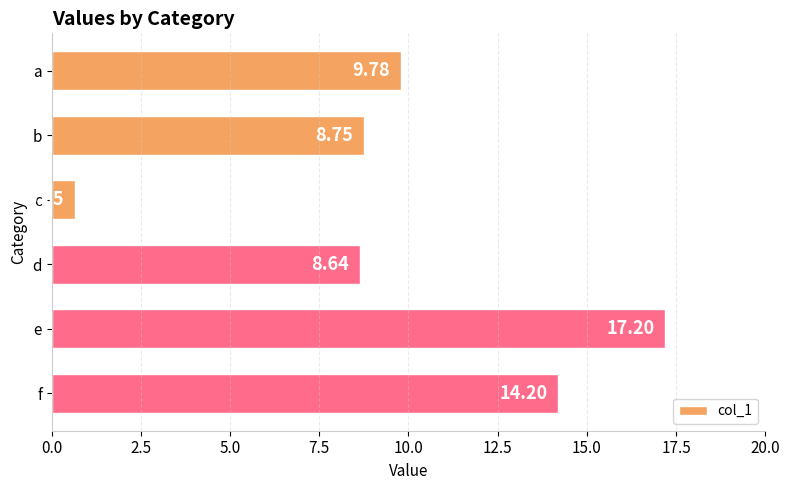

Which has a higher value, f or e?

e